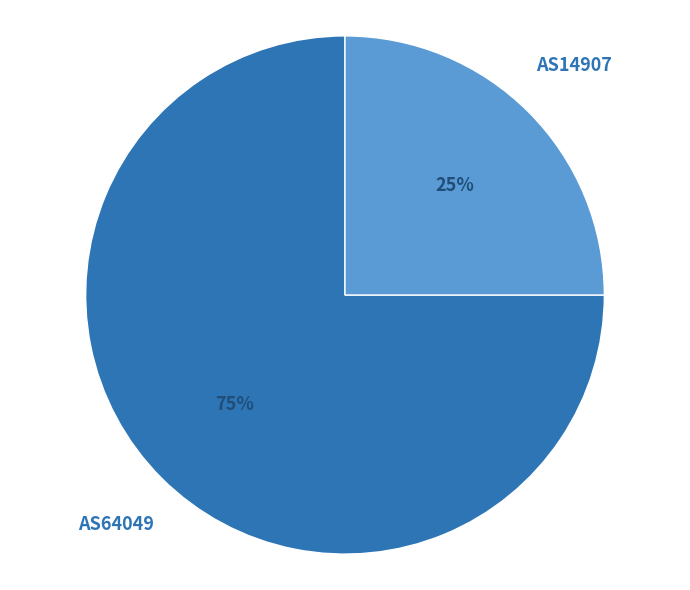

What is the ratio of the value at AS14907 to the value at AS64049?

0.3